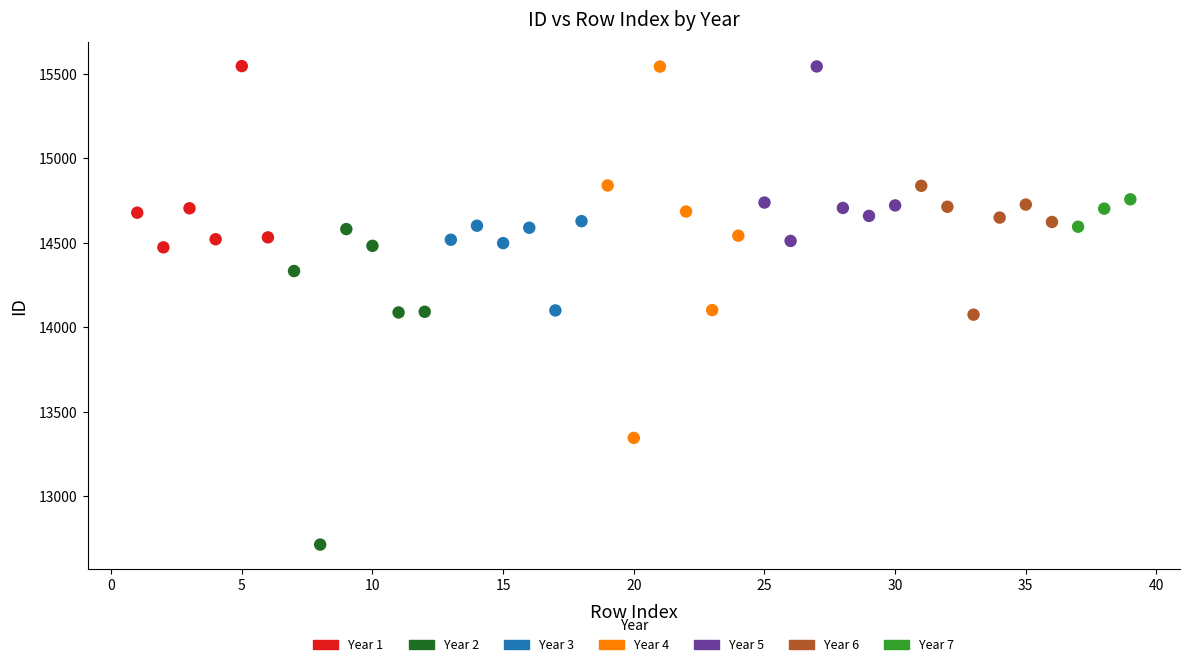

What are all the series names shown in the legend?

Year 1, Year 2, Year 3, Year 4, Year 5, Year 6, Year 7